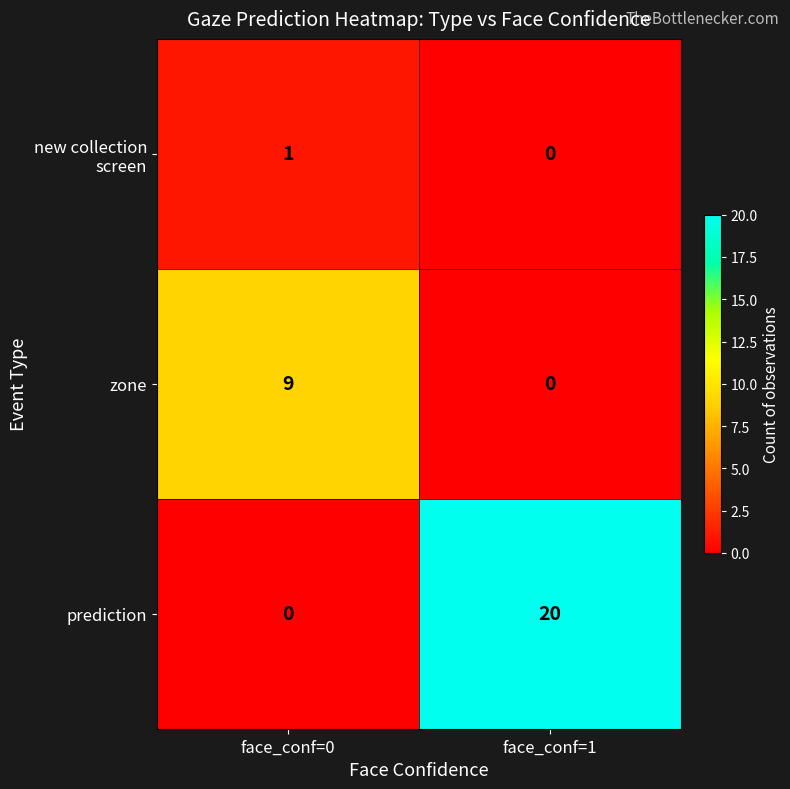

At which label is zone closest to 4?

face_conf=1